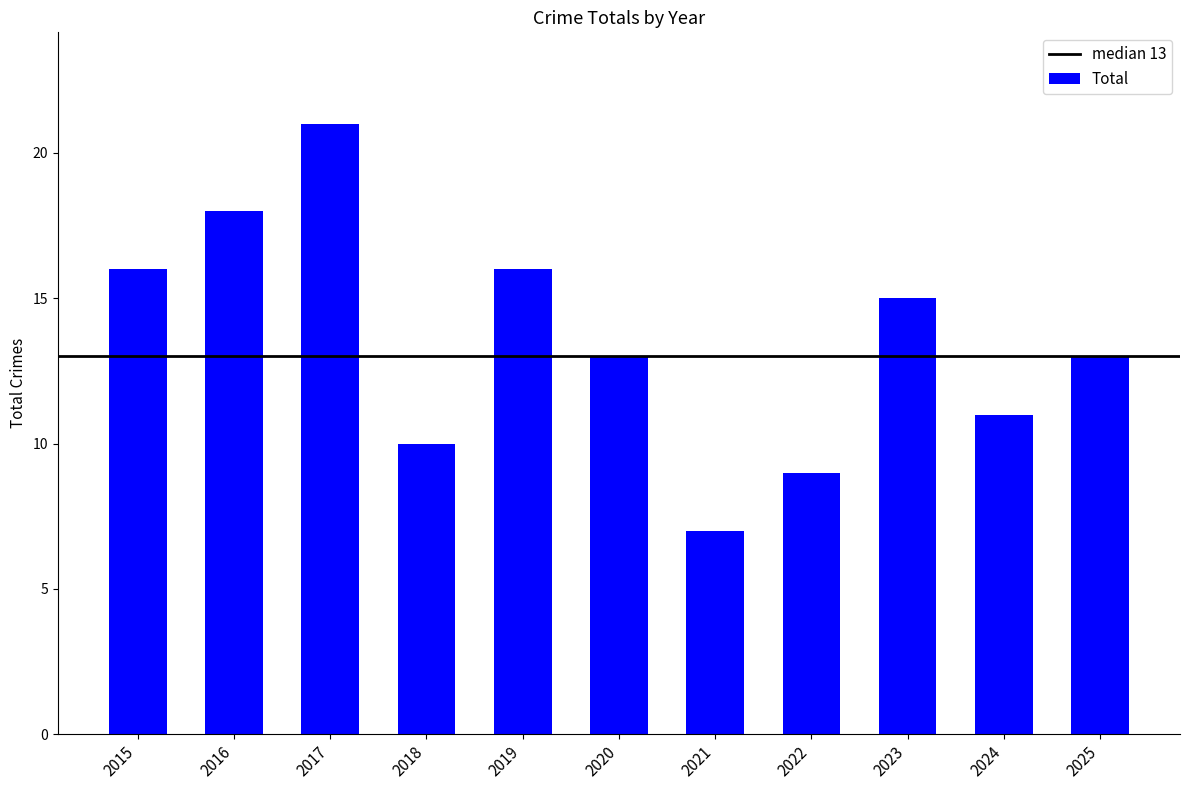

Does the chart contain any negative values?

No